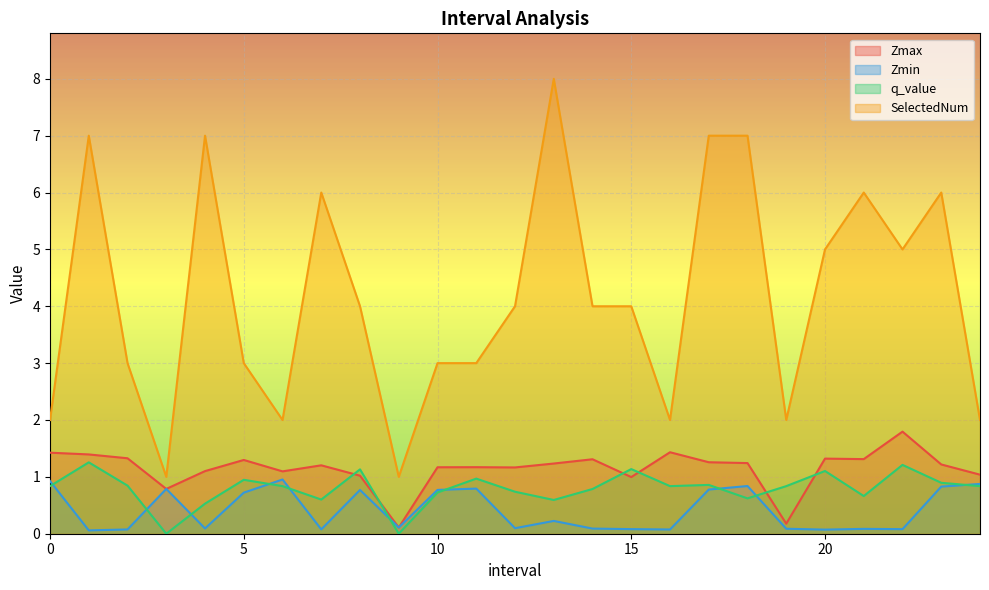

What are all the series names shown in the legend?

Zmax, Zmin, q_value, SelectedNum